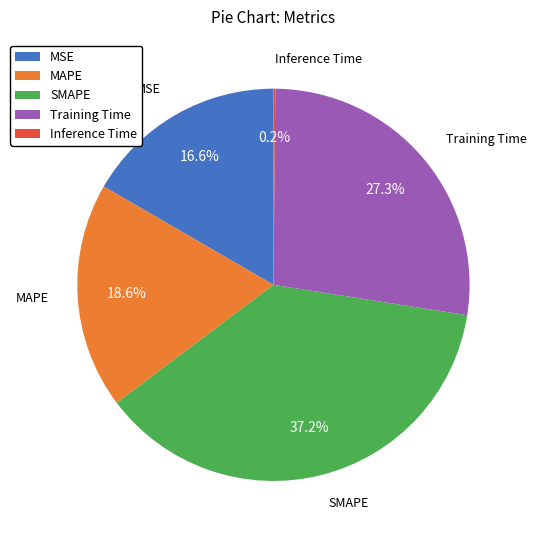

Between Training Time and MAPE, which is larger?

Training Time